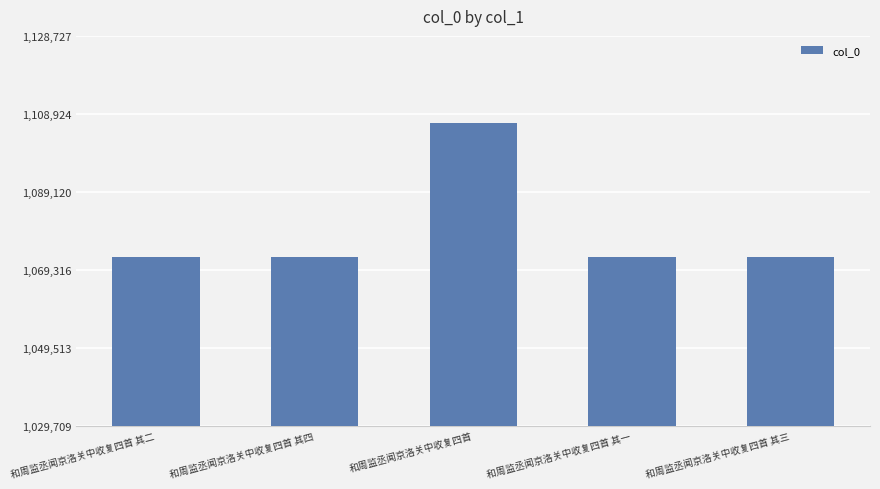

The value at 和周监丞闻京洛关中收复四首 其二 is 1072615. True or false?

True